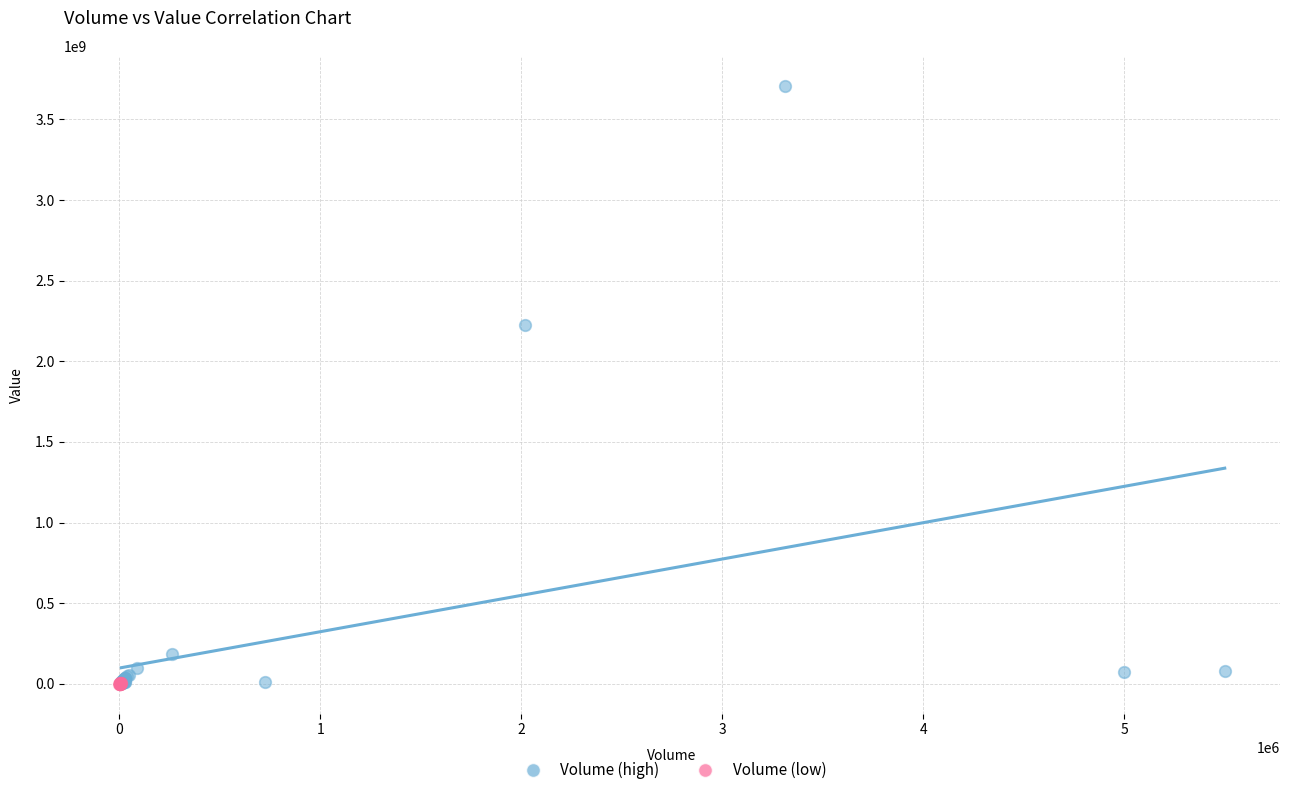

Which series has the widest spread of Y values?

Volume (high)